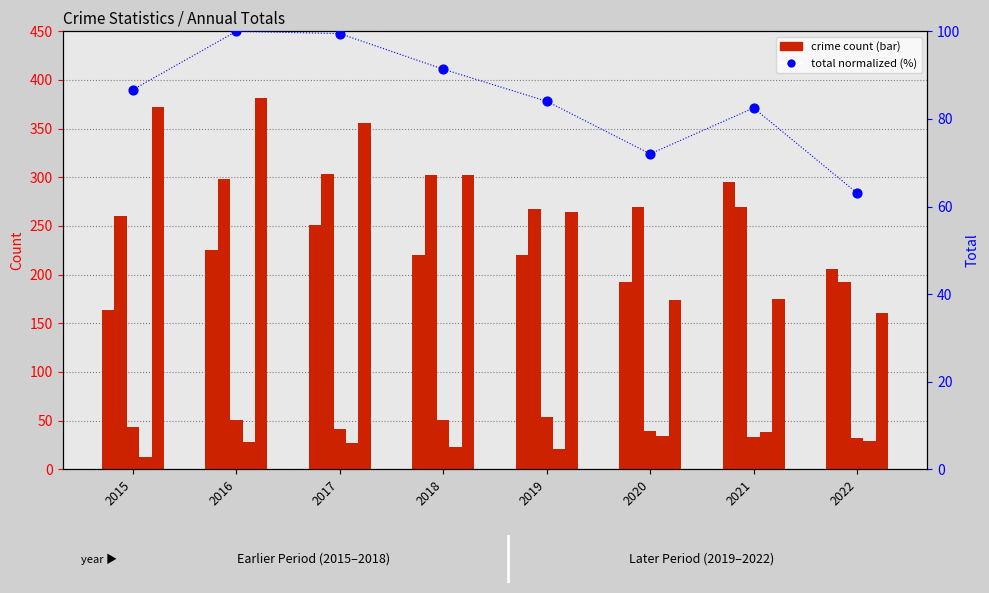

Is the value of Aggravated Assault at 2018 greater than the value of Total (normalized %) at 2016?

Yes